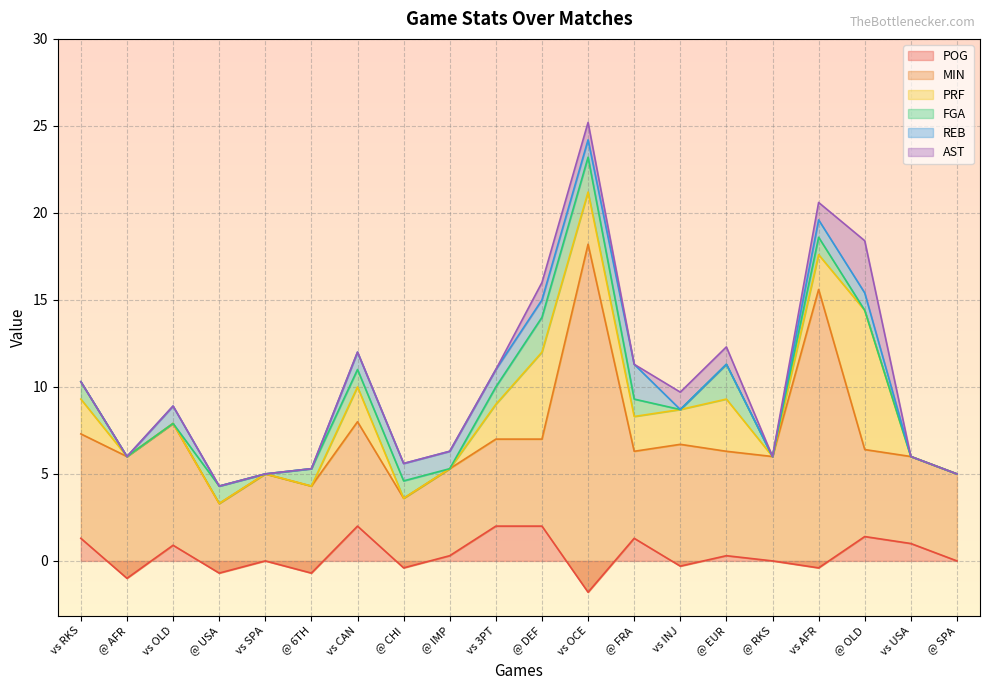

What are all the series names shown in the legend?

POG, MIN, PRF, FGA, REB, AST